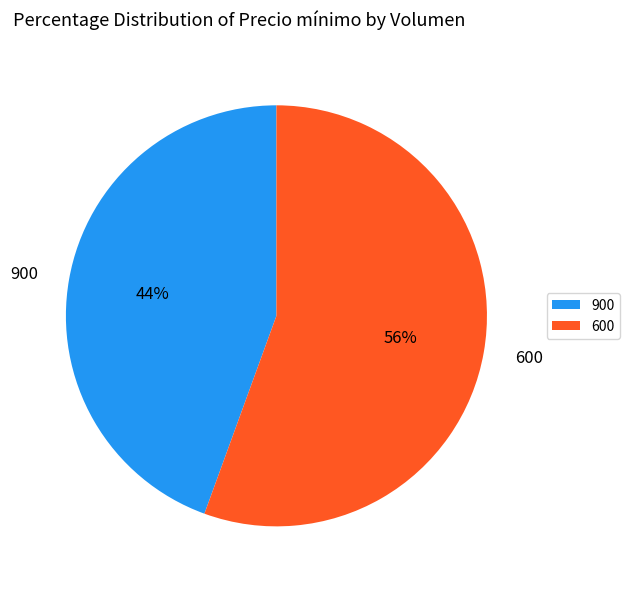

Is it true that 600 is 50% of the pie?

False